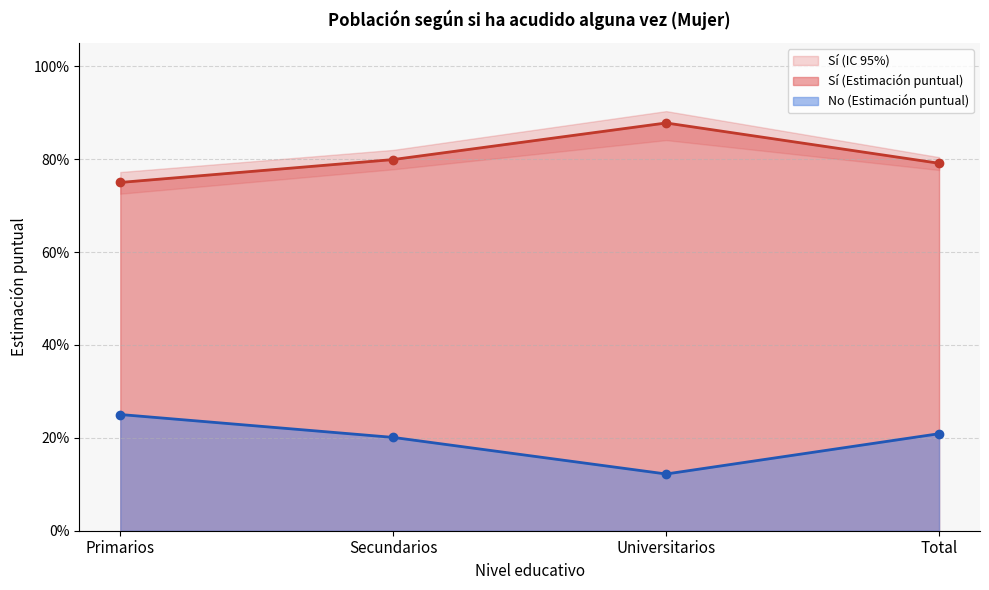

Between Total and Secundarios, which is larger?

Secundarios